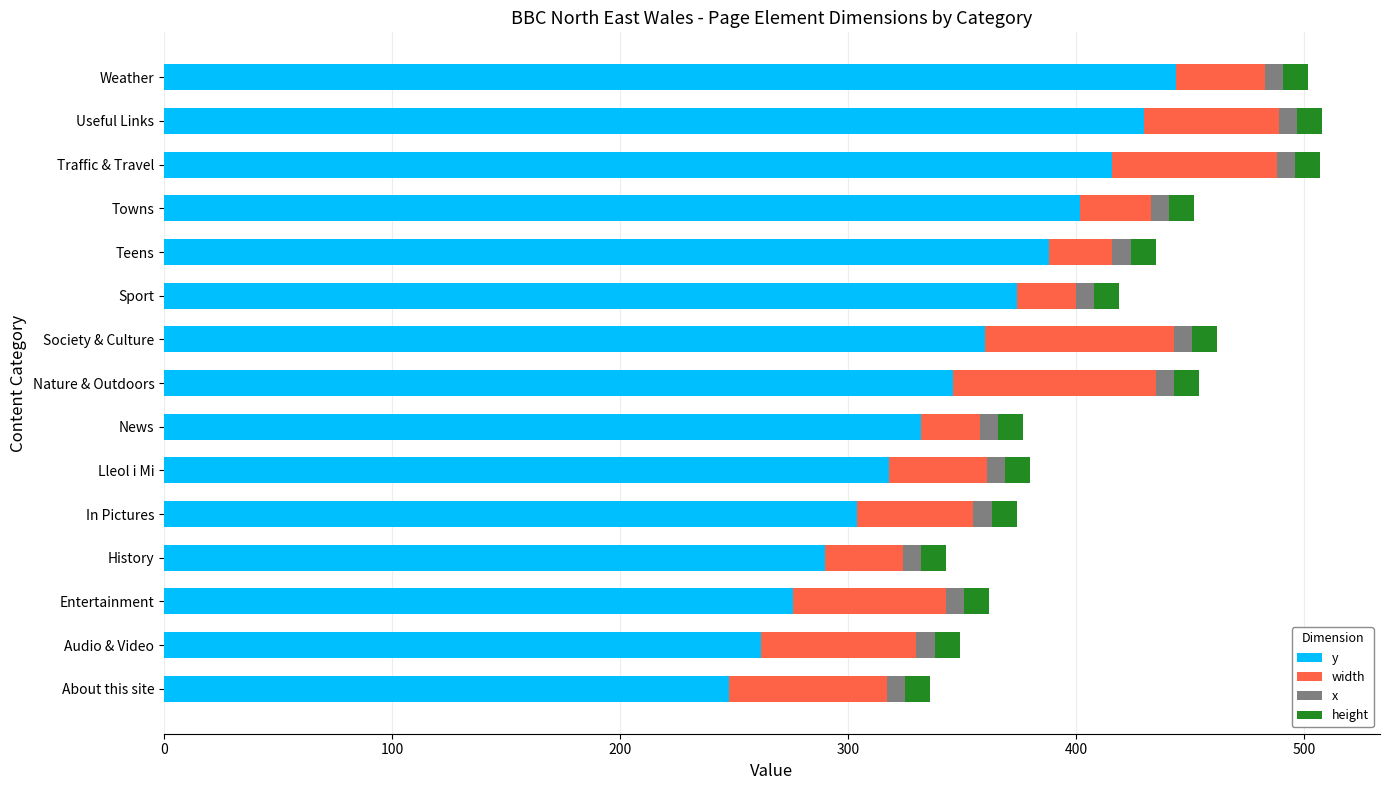

List the labels in order of y value, smallest first.

About this site, Audio & Video, Entertainment, History, In Pictures, Lleol i Mi, News, Nature & Outdoors, Society & Culture, Sport, Teens, Towns, Traffic & Travel, Useful Links, Weather